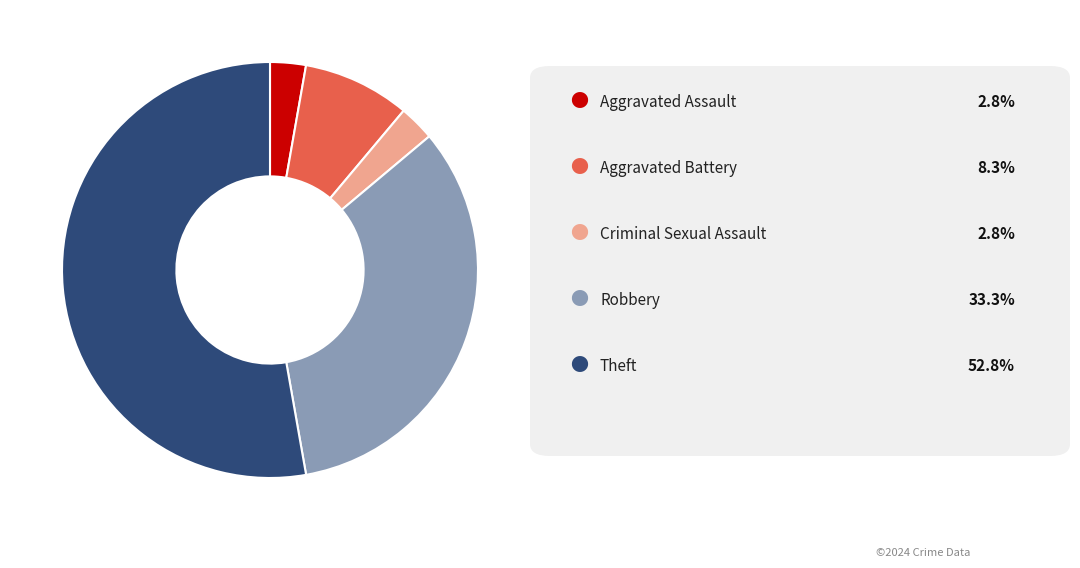

Is there any slice that represents more than half of the pie?

Yes